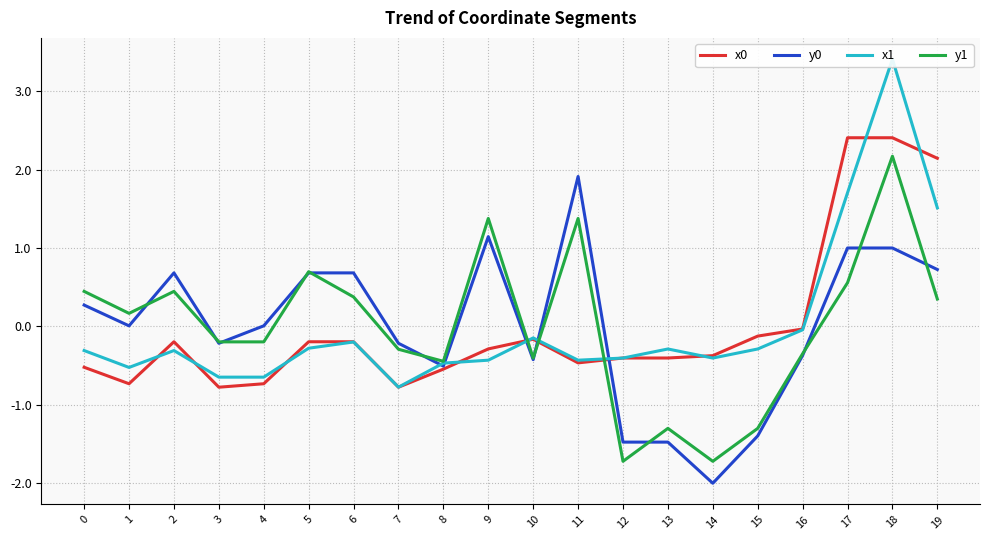

How many positive values does the x0 series have?

3